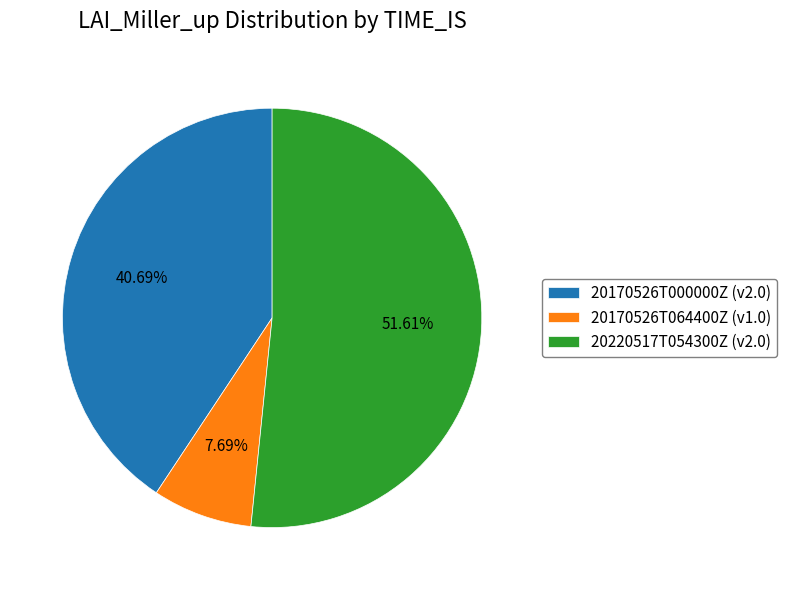

What percentage is the 20170526T064400Z slice, to the nearest percent?

8%